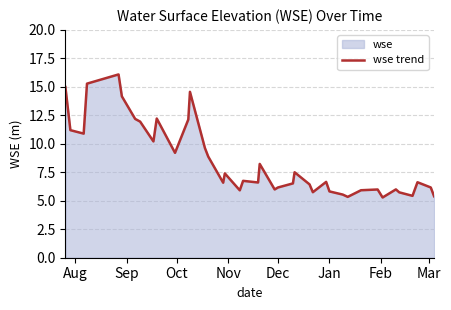

What is the greatest value displayed?

16.1